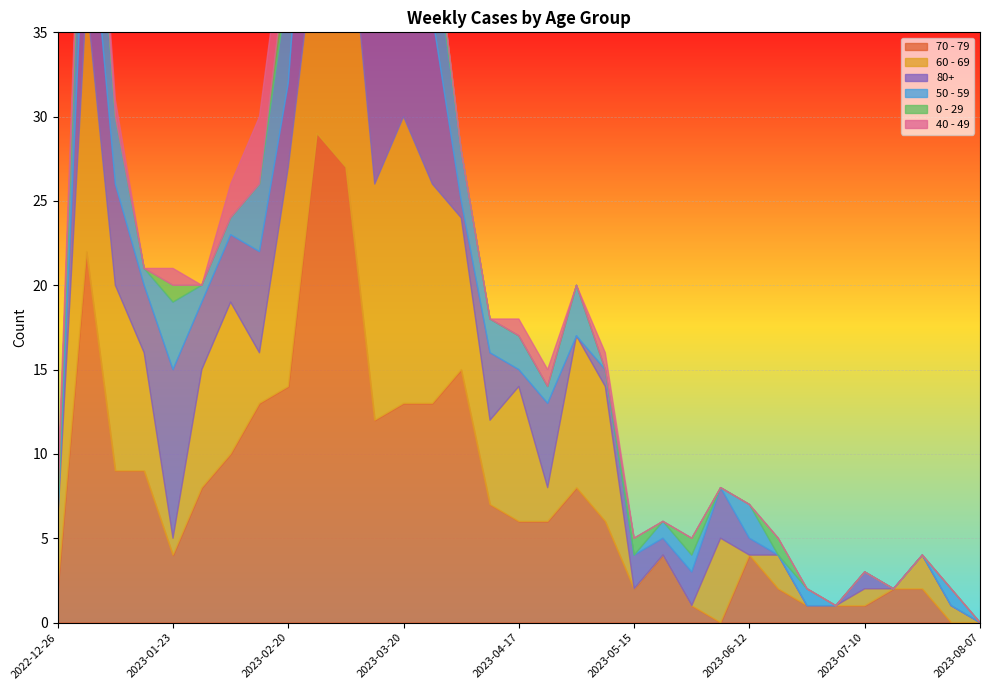

At which category does 40 - 49 reach its first local peak?

2023-01-23